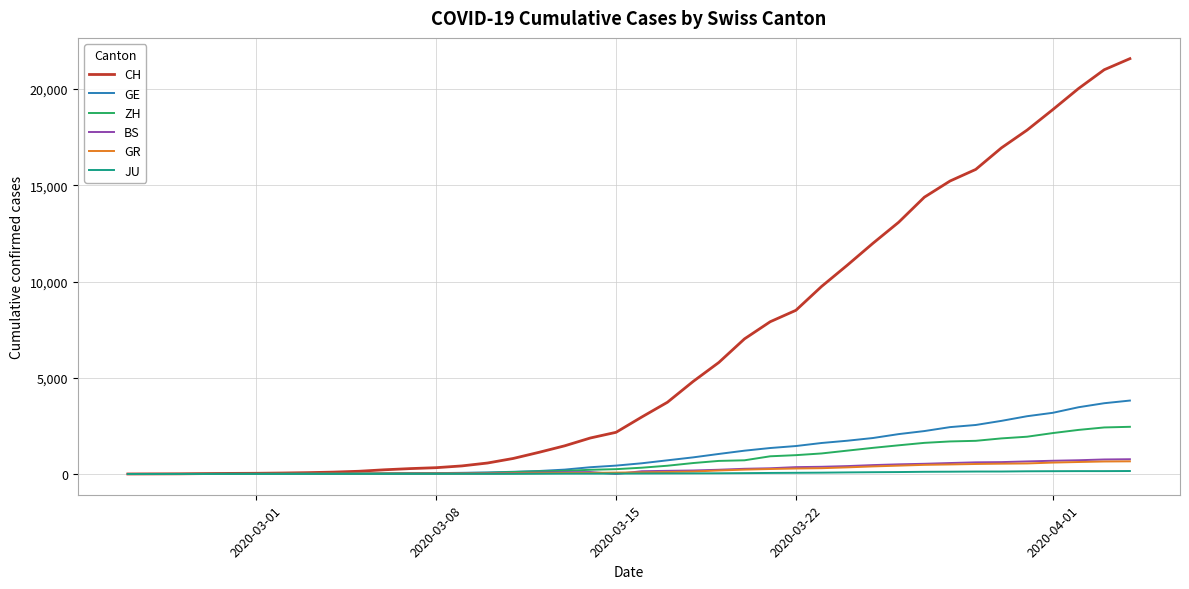

Which series has the largest total across all categories?

CH